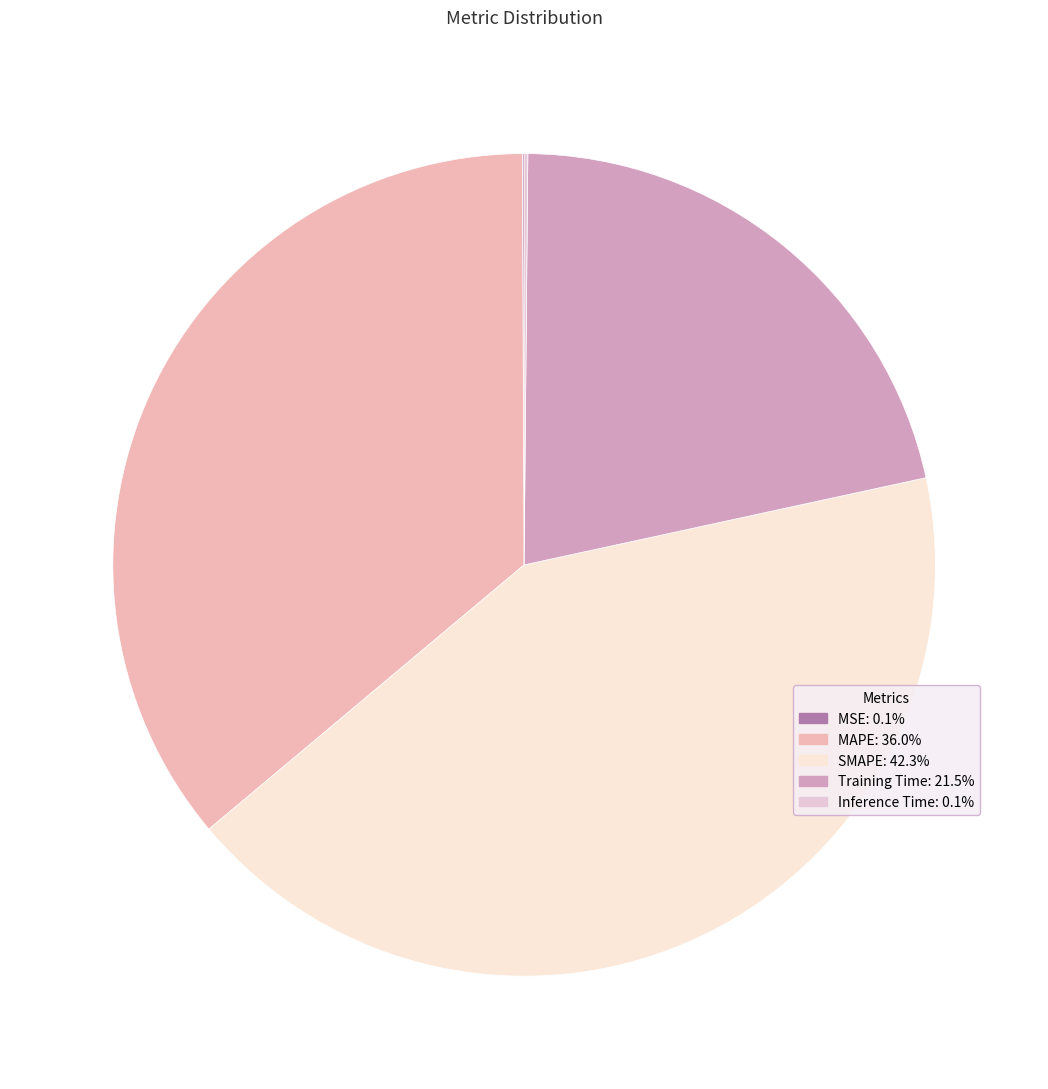

The MSE slice represents 0% of the pie. True or false?

True